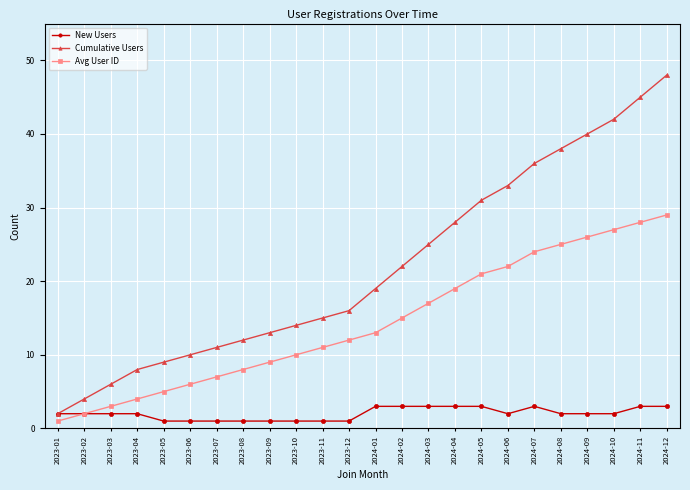

At which category does the chart reach its peak across all series?

2024-12